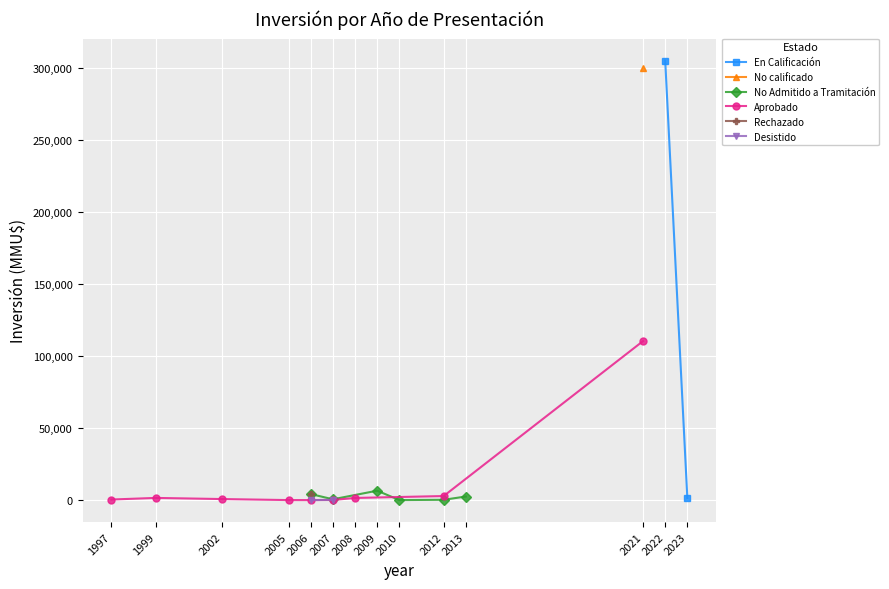

The chart shows a value of 99 at 19. True or false?

False